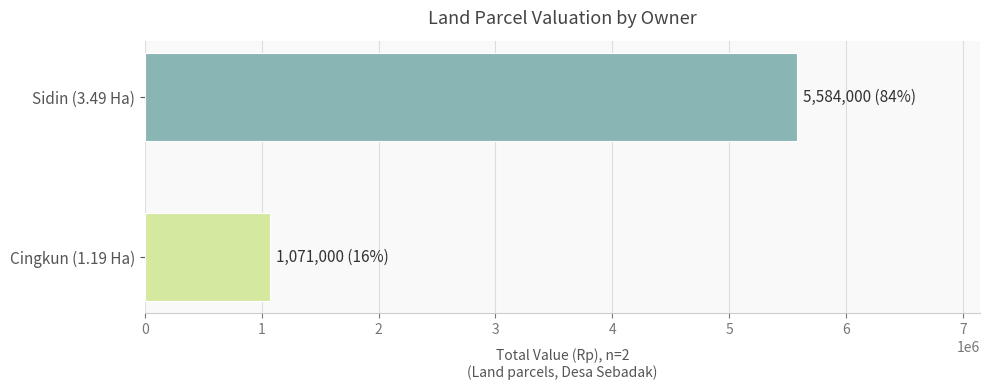

Is it true that the value at Cingkun (1.19 Ha) is 688772?

False